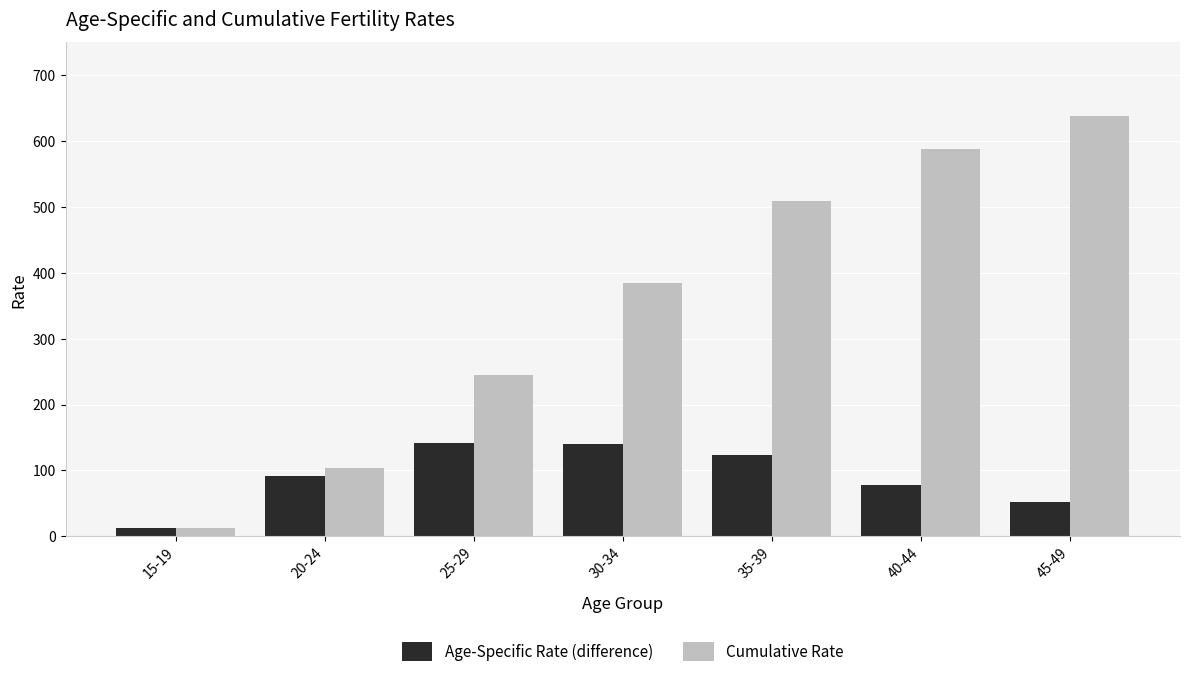

What is the difference between the highest and lowest values at 35-39?

385.1